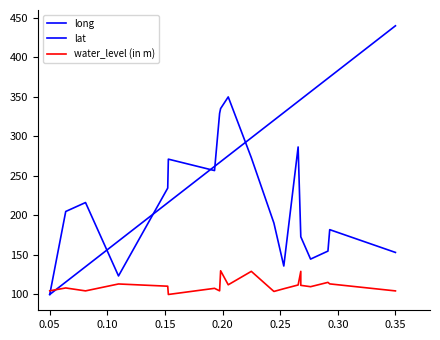

What is the total value across all series at 0.25?

587.9